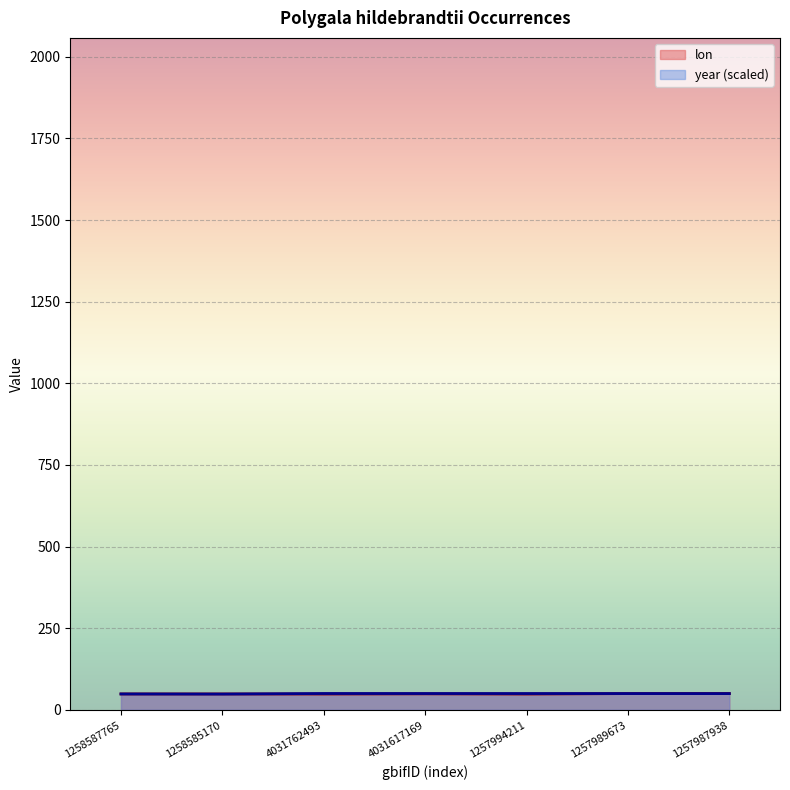

List the labels in order of lon value, smallest first.

1257994211, 4031762493, 1258587765, 1258585170, 4031617169, 1257989673, 1257987938